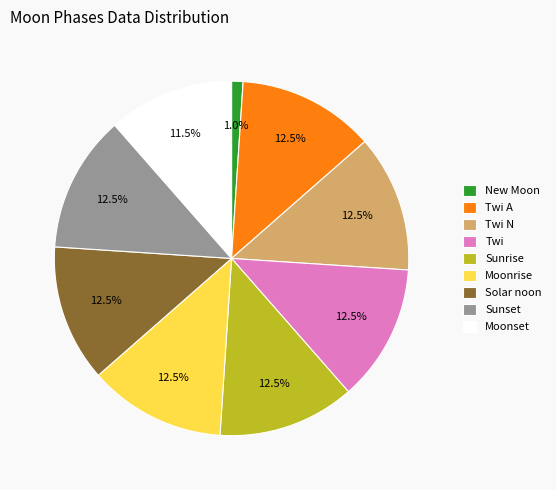

What is the smallest slice in the pie chart?

New Moon